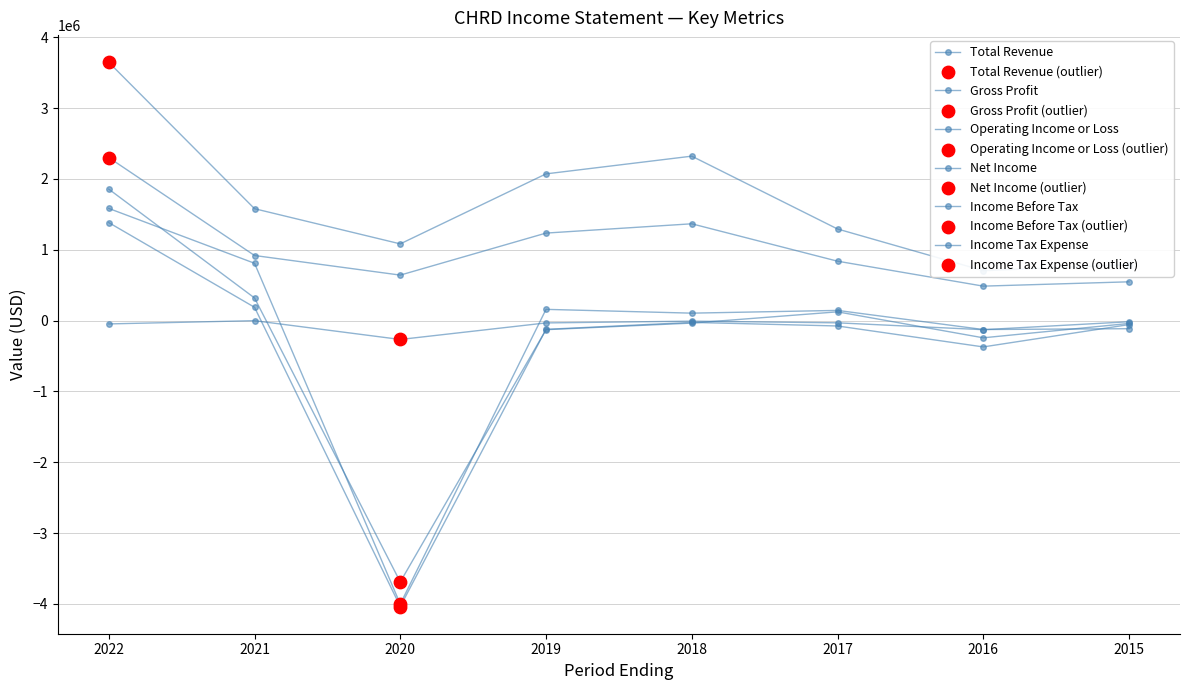

Which series has the largest Y range (max minus min)?

Operating Income or Loss